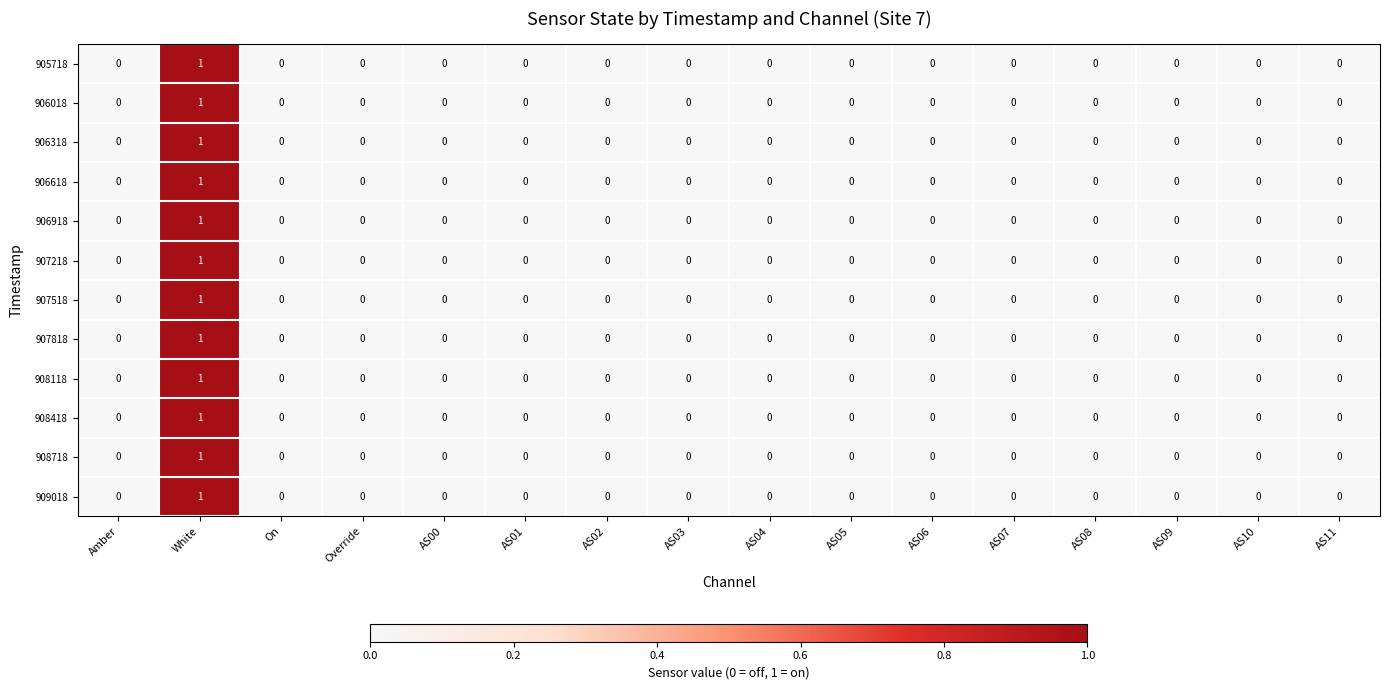

At which category is the sum across all series the highest?

White